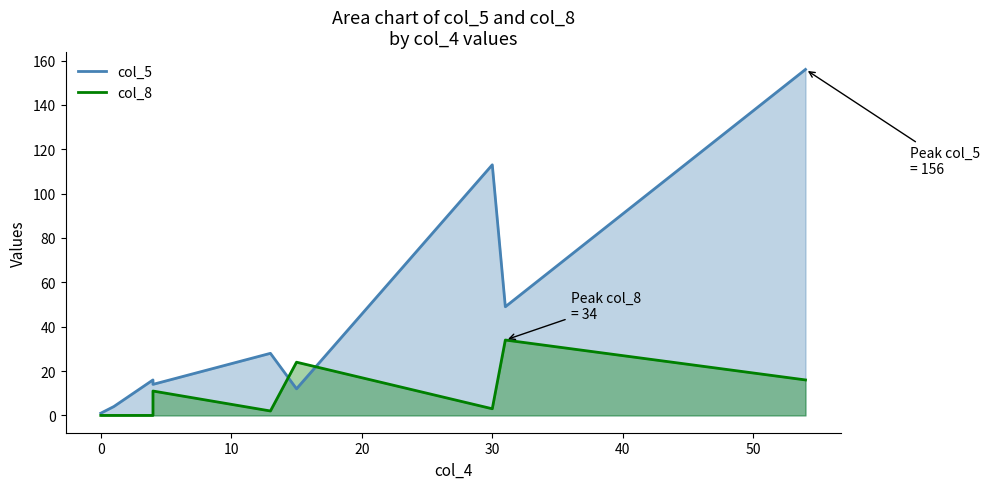

What is the minimum value for col_5?

1